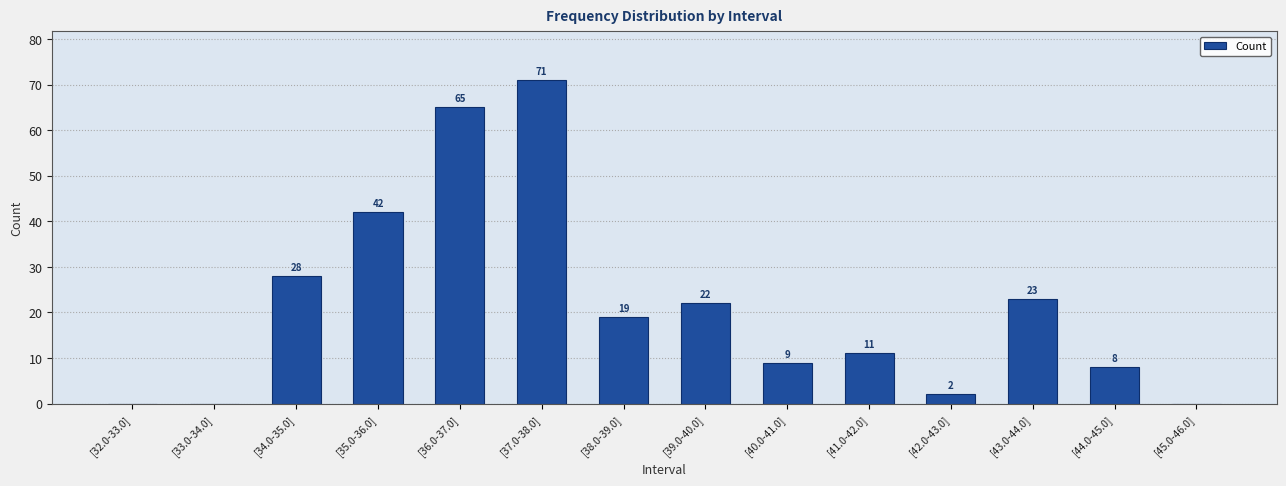

How many data points does each series have?

14